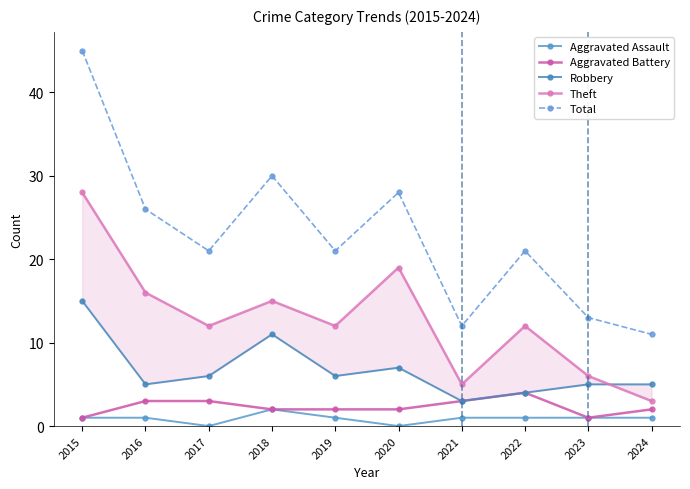

Between 2021 and 2024, which series saw the biggest shift?

Robbery